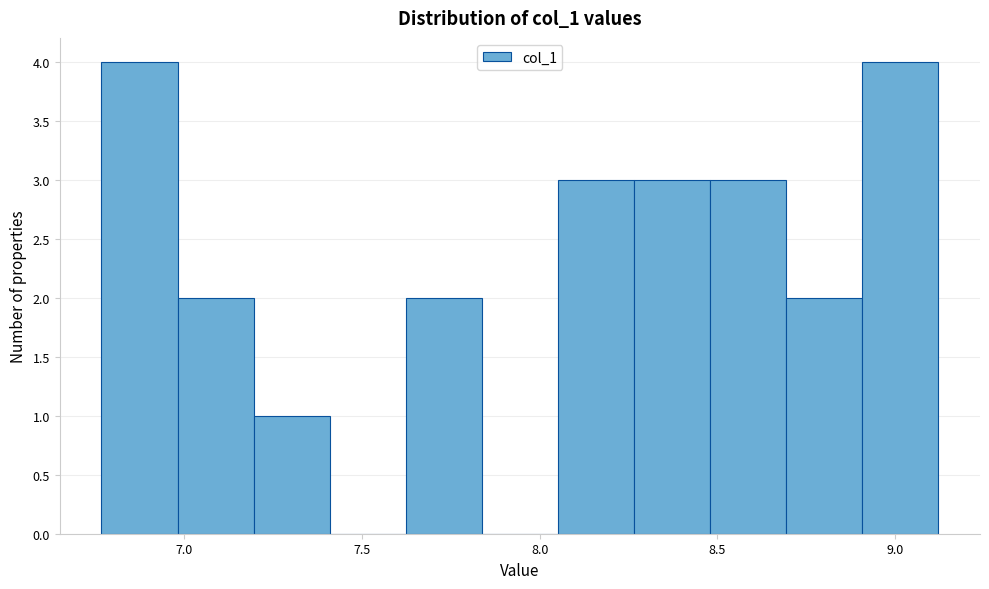

Reading left to right, list every bar in this chart as the range it spans on the x-axis followed by its height. Neither the bar edges nor the heights are printed on the chart, so give them approximately, as read against the axes.

6.75 to 7.00: 4
7.00 to 7.20: 2
7.20 to 7.40: 1
7.40 to 7.60: 0
7.60 to 7.85: 2
7.85 to 8.05: 0
8.05 to 8.25: 3
8.25 to 8.50: 3
8.50 to 8.70: 3
8.70 to 8.90: 2
8.90 to 9.10: 4